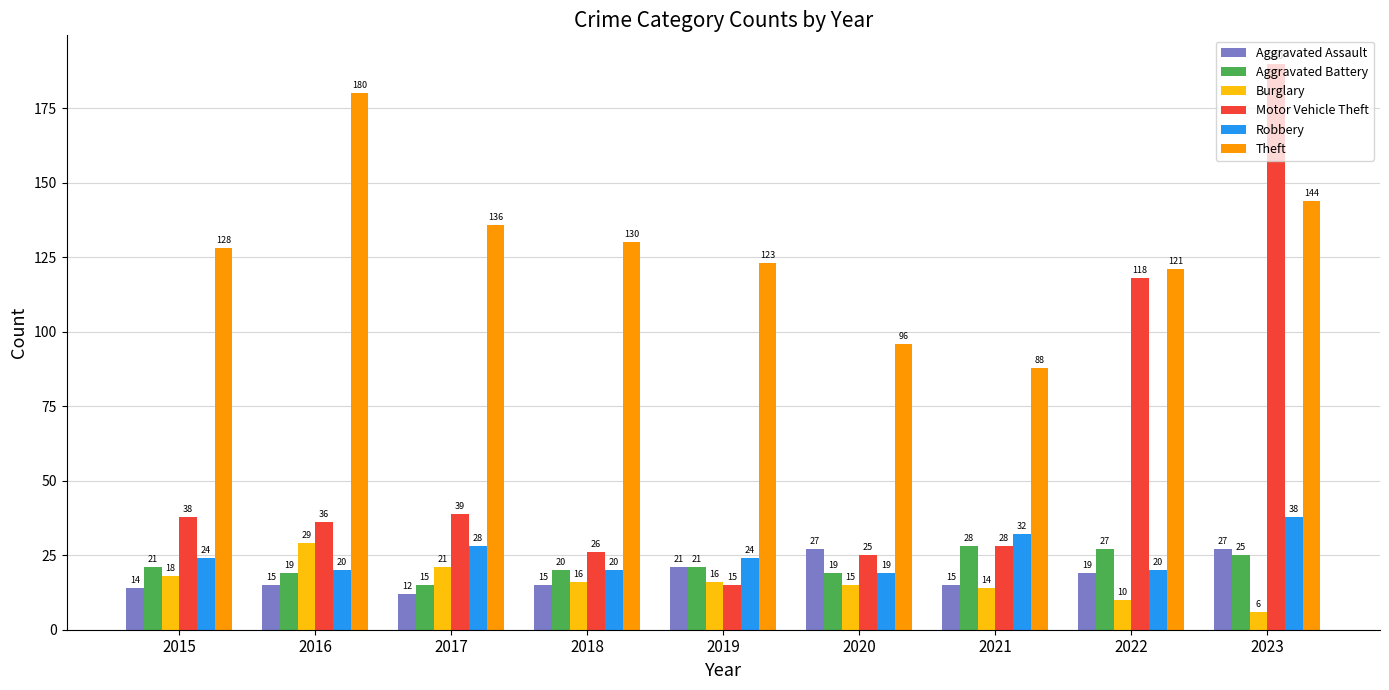

Reading left to right, extract all data points from this chart.

Aggravated Assault: 2015=14	2016=15	2017=12	2018=15	2019=21	2020=27	2021=15	2022=19	2023=27
Aggravated Battery: 2015=21	2016=19	2017=15	2018=20	2019=21	2020=19	2021=28	2022=27	2023=25
Burglary: 2015=18	2016=29	2017=21	2018=16	2019=16	2020=15	2021=14	2022=10	2023=6
Motor Vehicle Theft: 2015=38	2016=36	2017=39	2018=26	2019=15	2020=25	2021=28	2022=118	2023=190
Robbery: 2015=24	2016=20	2017=28	2018=20	2019=24	2020=19	2021=32	2022=20	2023=38
Theft: 2015=128	2016=180	2017=136	2018=130	2019=123	2020=96	2021=88	2022=121	2023=144